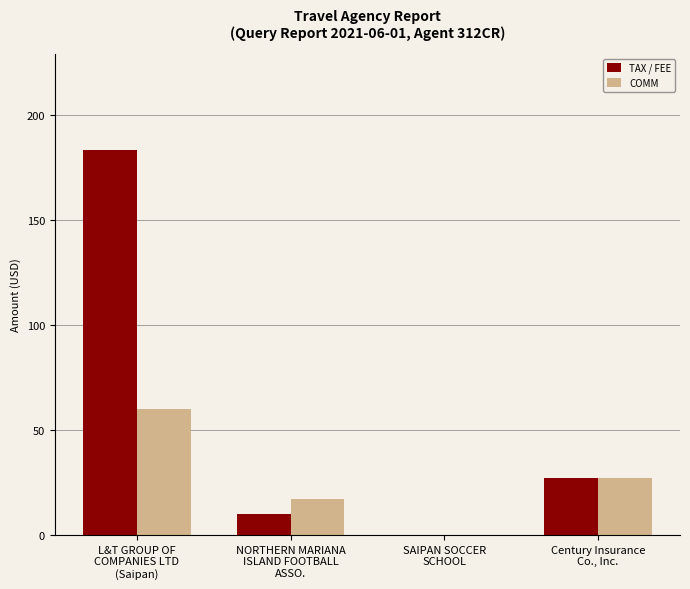

Where does the COMM series first go above 27?

L&T GROUP OF
COMPANIES LTD
(Saipan)